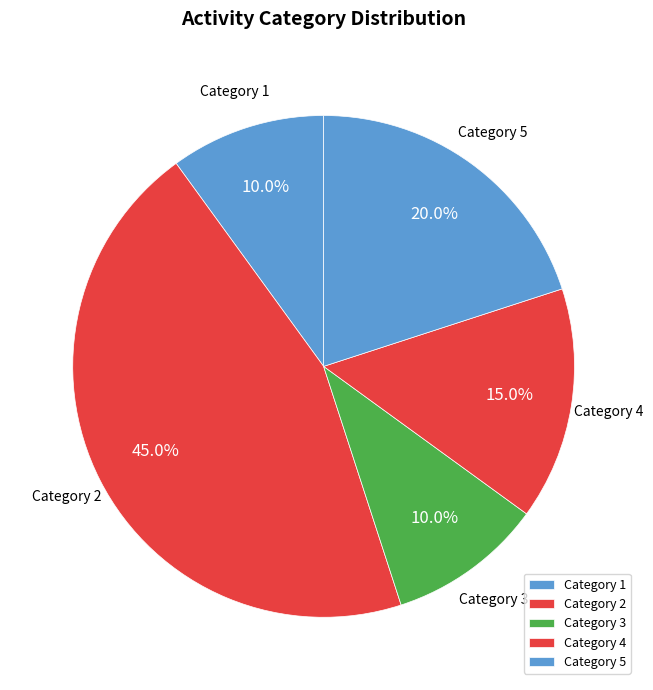

How many slices are in this pie chart?

5